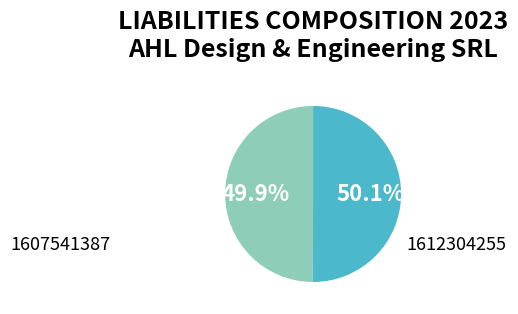

Approximately how many times larger is the value at 1607541387 compared to 1612304255?

1.0